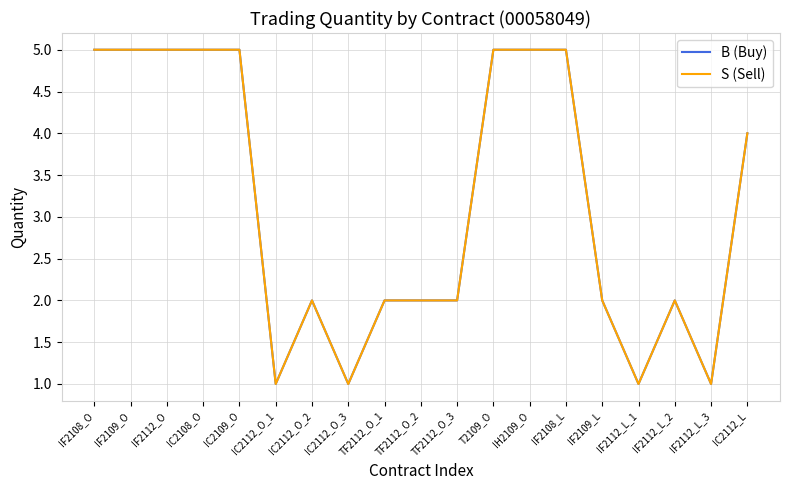

How many lines are shown in the chart?

2